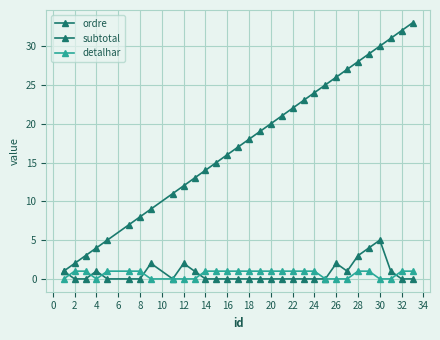

What is the difference between the maximum and minimum values in the detalhar series?

1